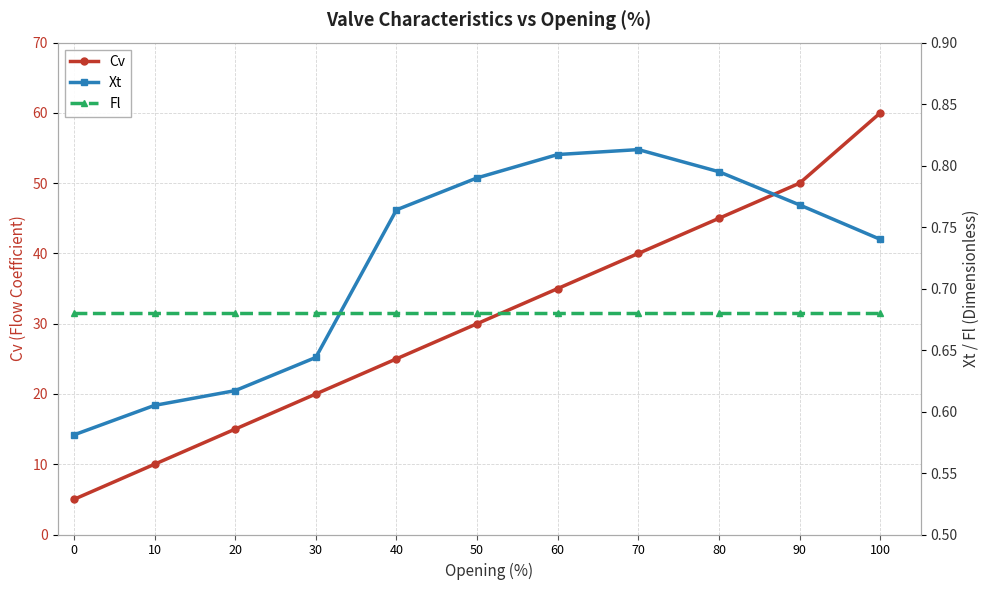

How many data points does each series have?

11